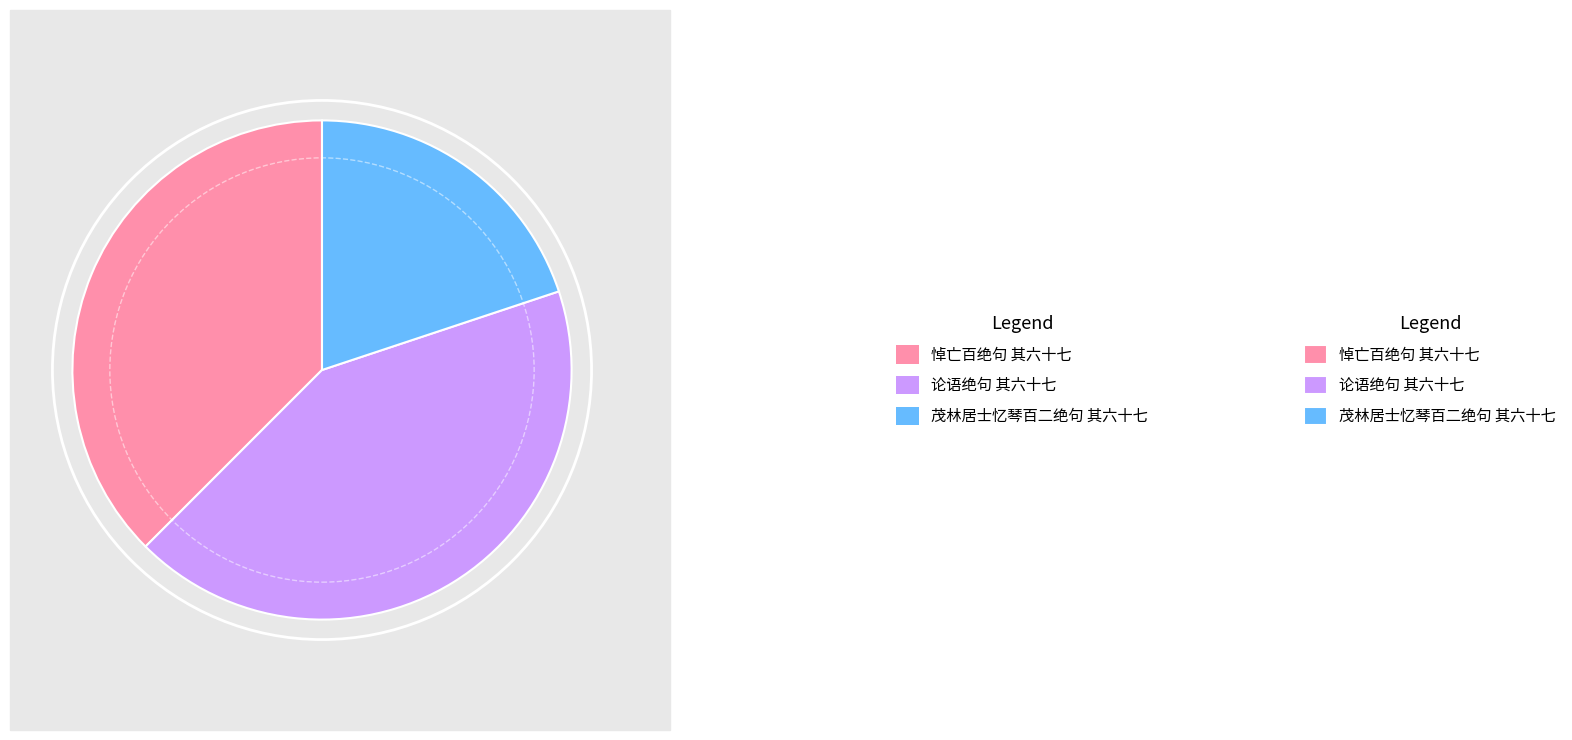

Is there a majority slice in this chart?

No